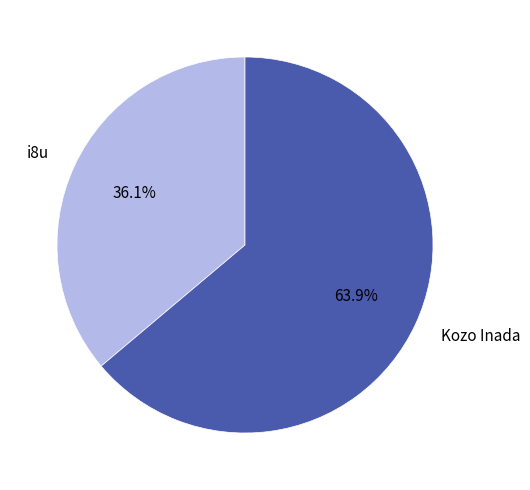

Is there any slice that represents more than half of the pie?

Yes